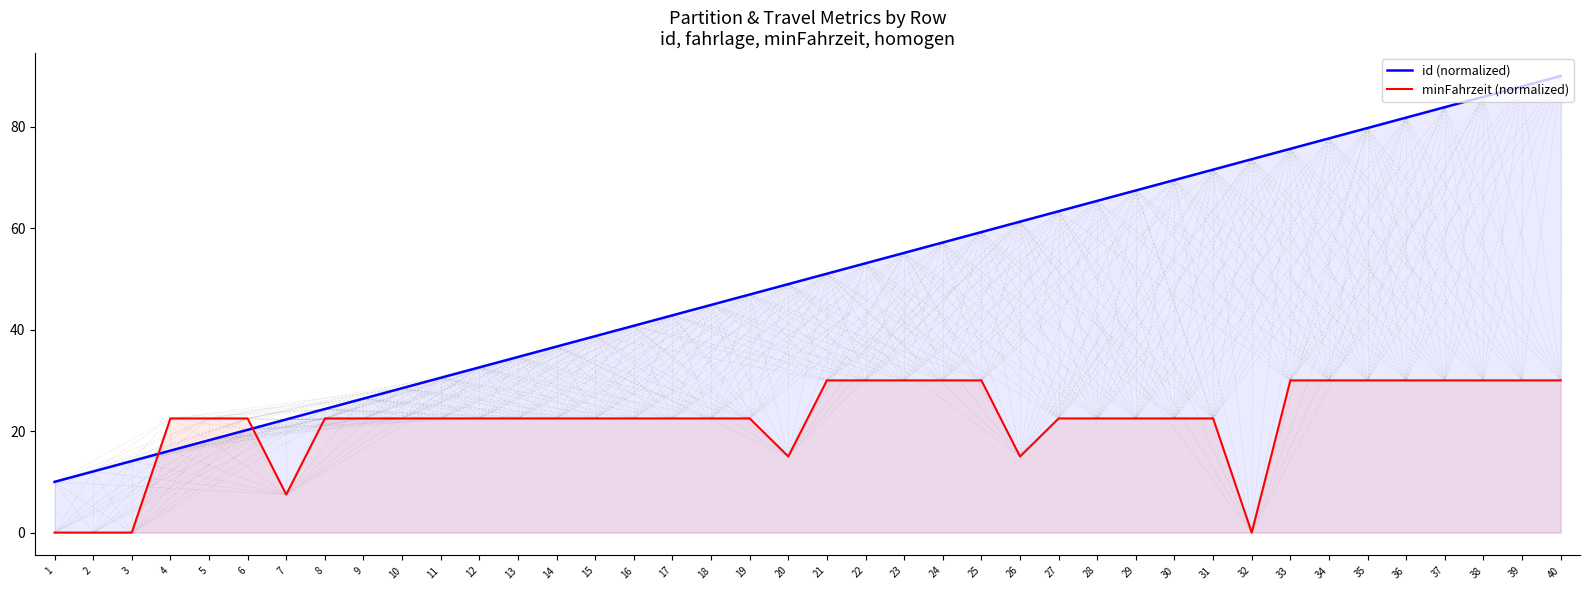

What is the value of the minFahrzeit (normalized) point at the 10th from the left?

22.5